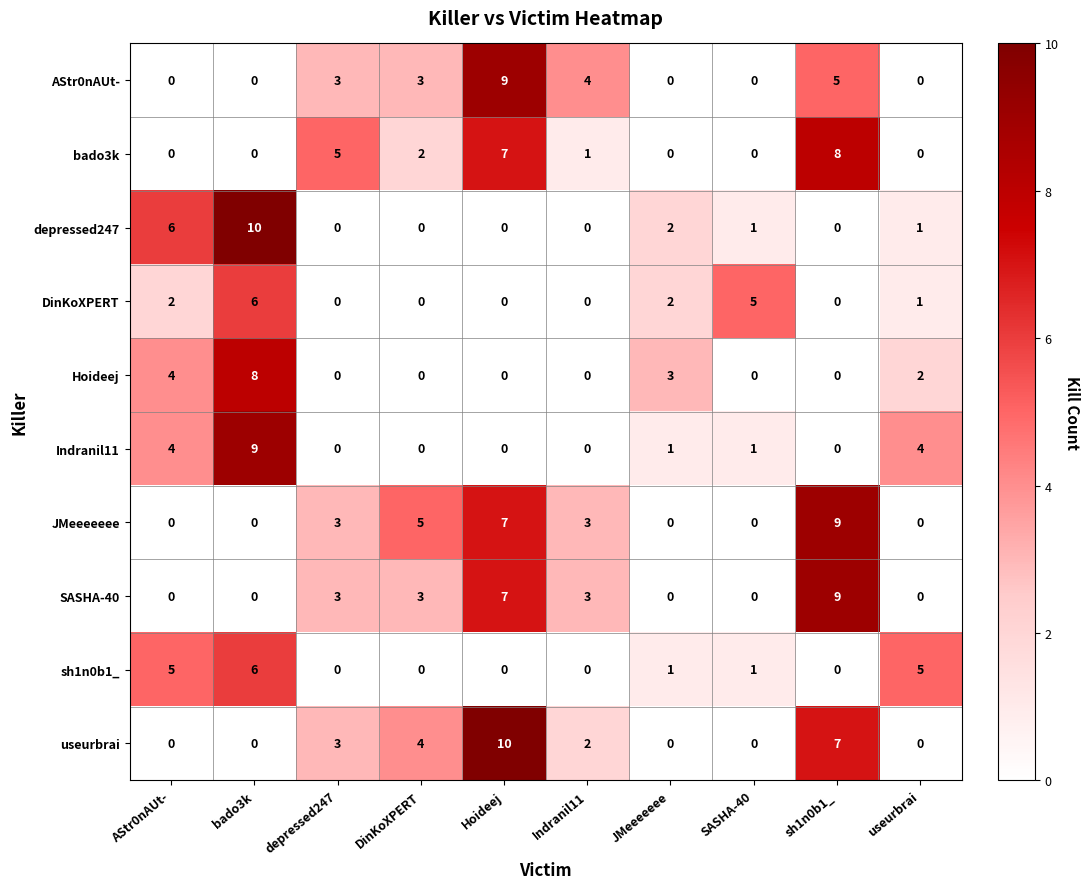

At which label is AStr0nAUt- closest to 4?

Indranil11